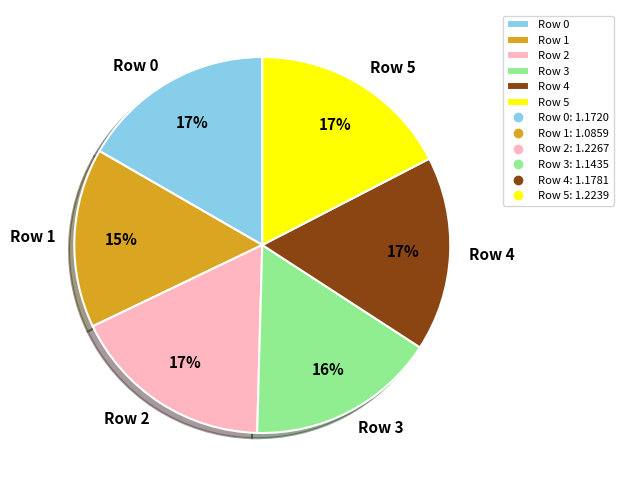

What is the ratio of the value at Row 5 to the value at Row 4?

1.0